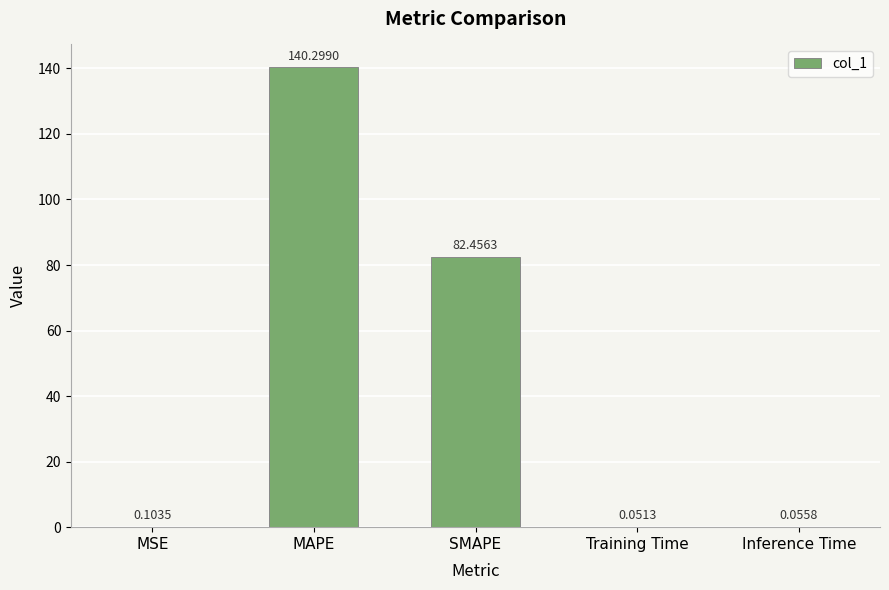

What is the sum of all values?

223.0